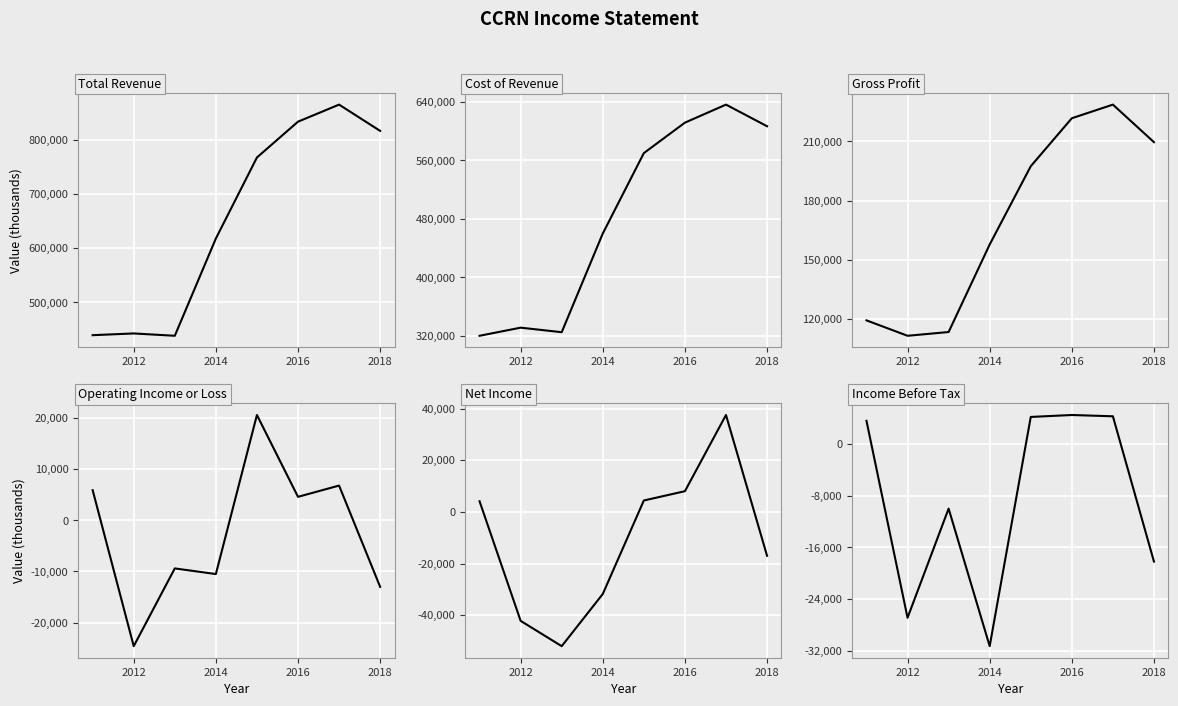

True or false: Operating Income or Loss and Total Revenue cross at least once.

False